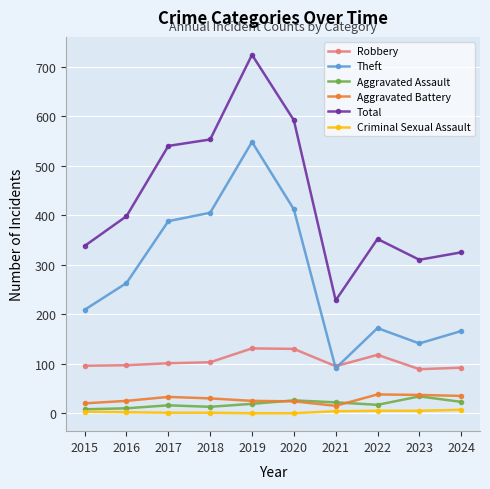

How many lines are shown in the chart?

6